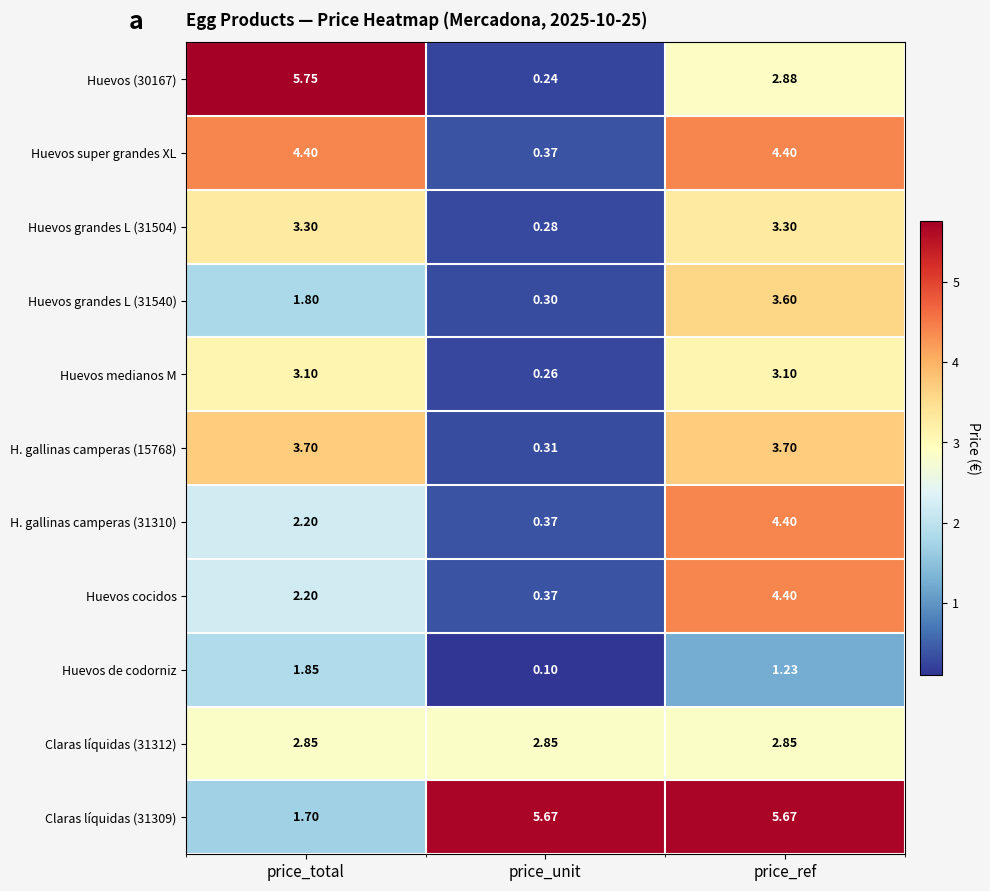

How many data points in Huevos grandes L (31504) are less than 3?

1